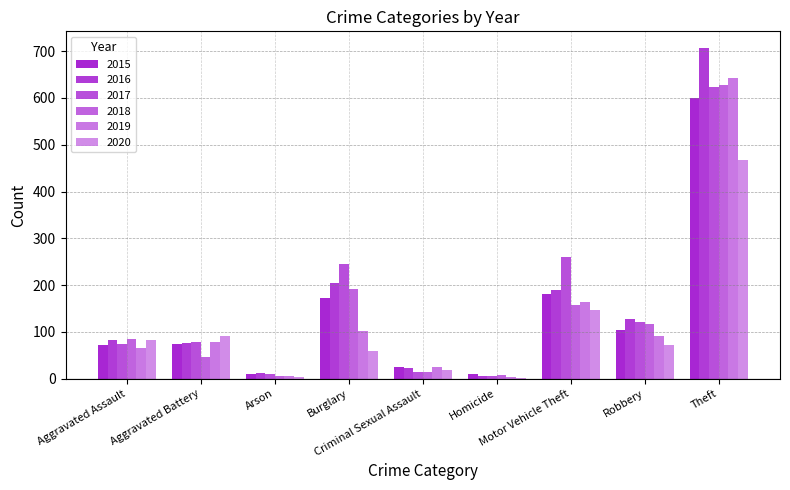

How many categories are shown in the chart?

9